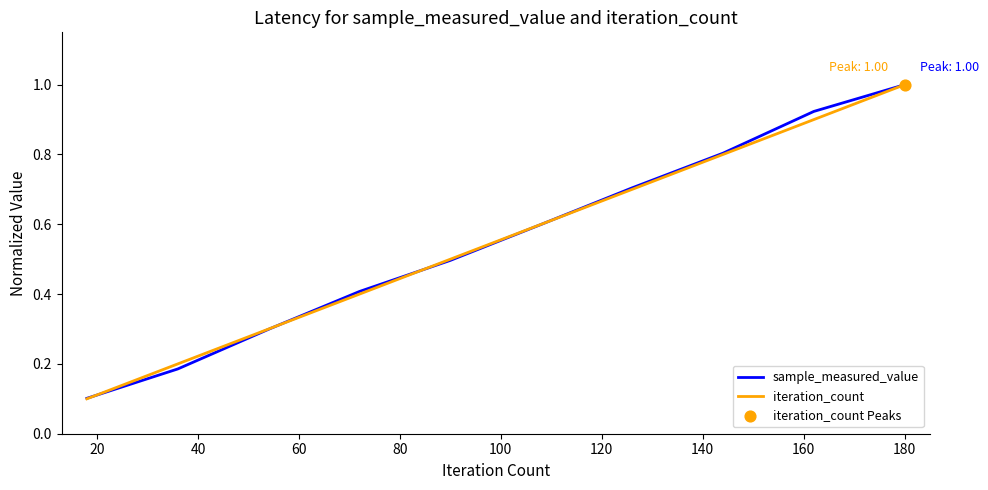

Which series has the widest spread of values?

iteration_count